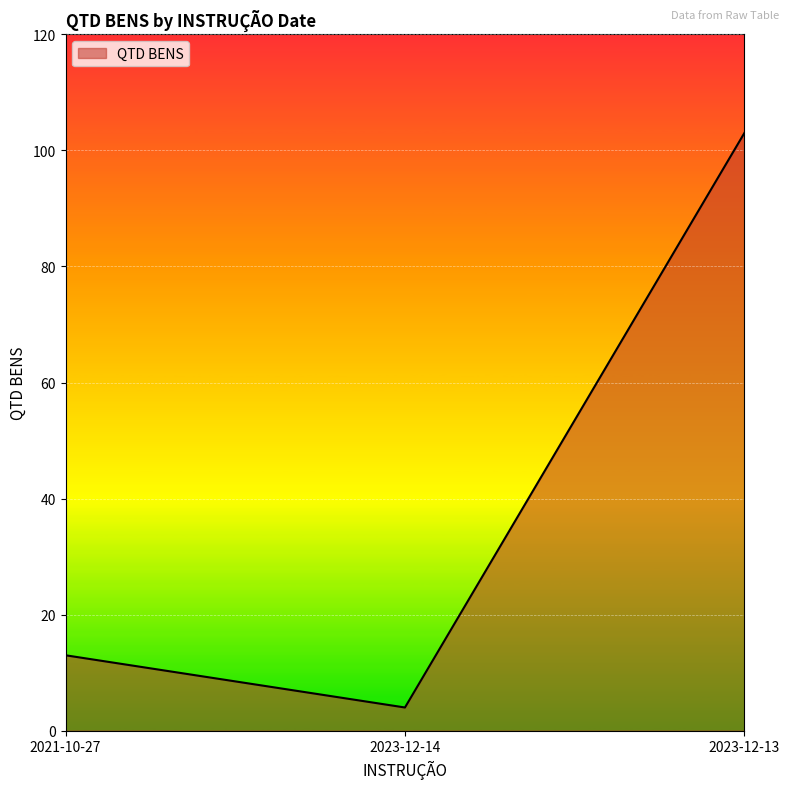

What is the sum of all values?

120